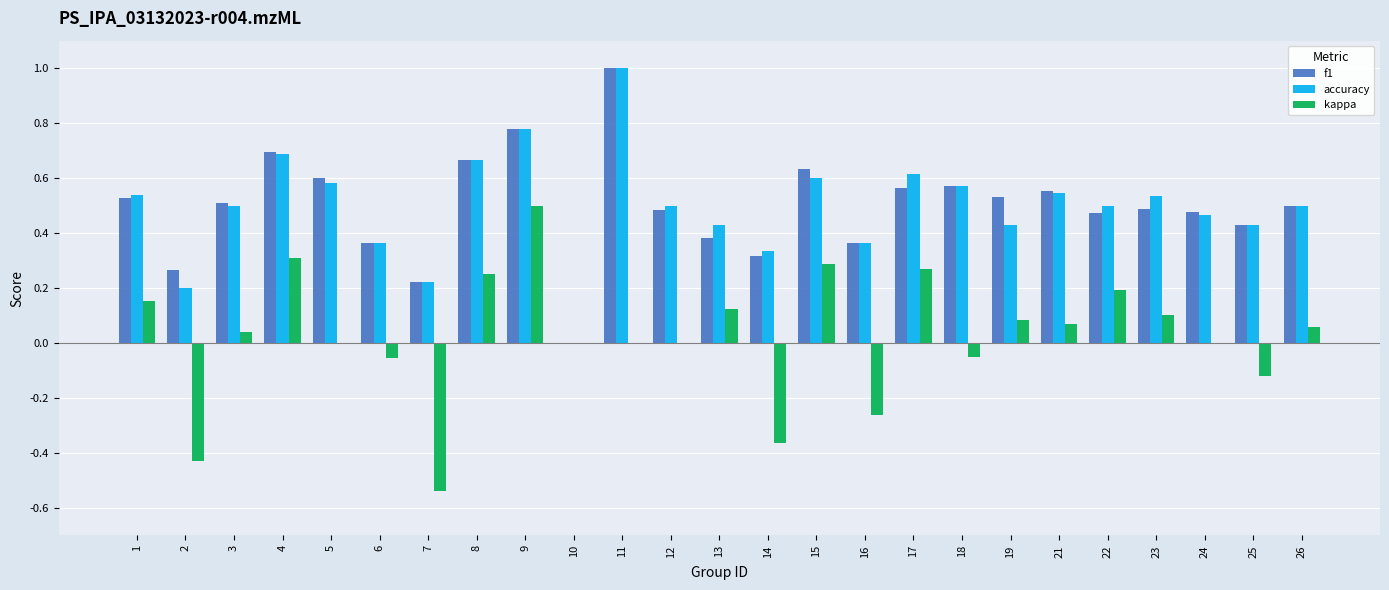

What is the sum of all accuracy values?

12.4